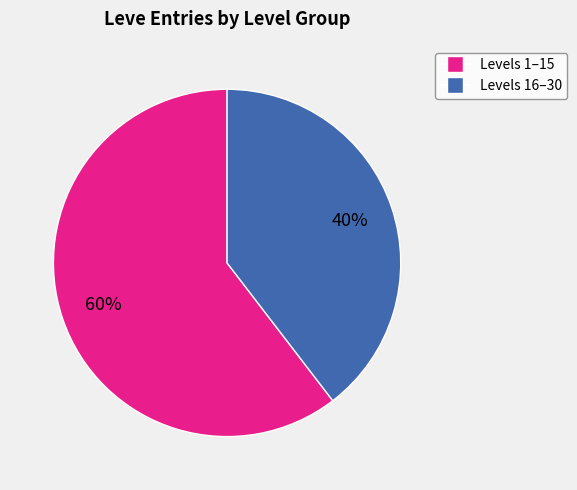

To the nearest percent, what is the average slice percentage?

50%